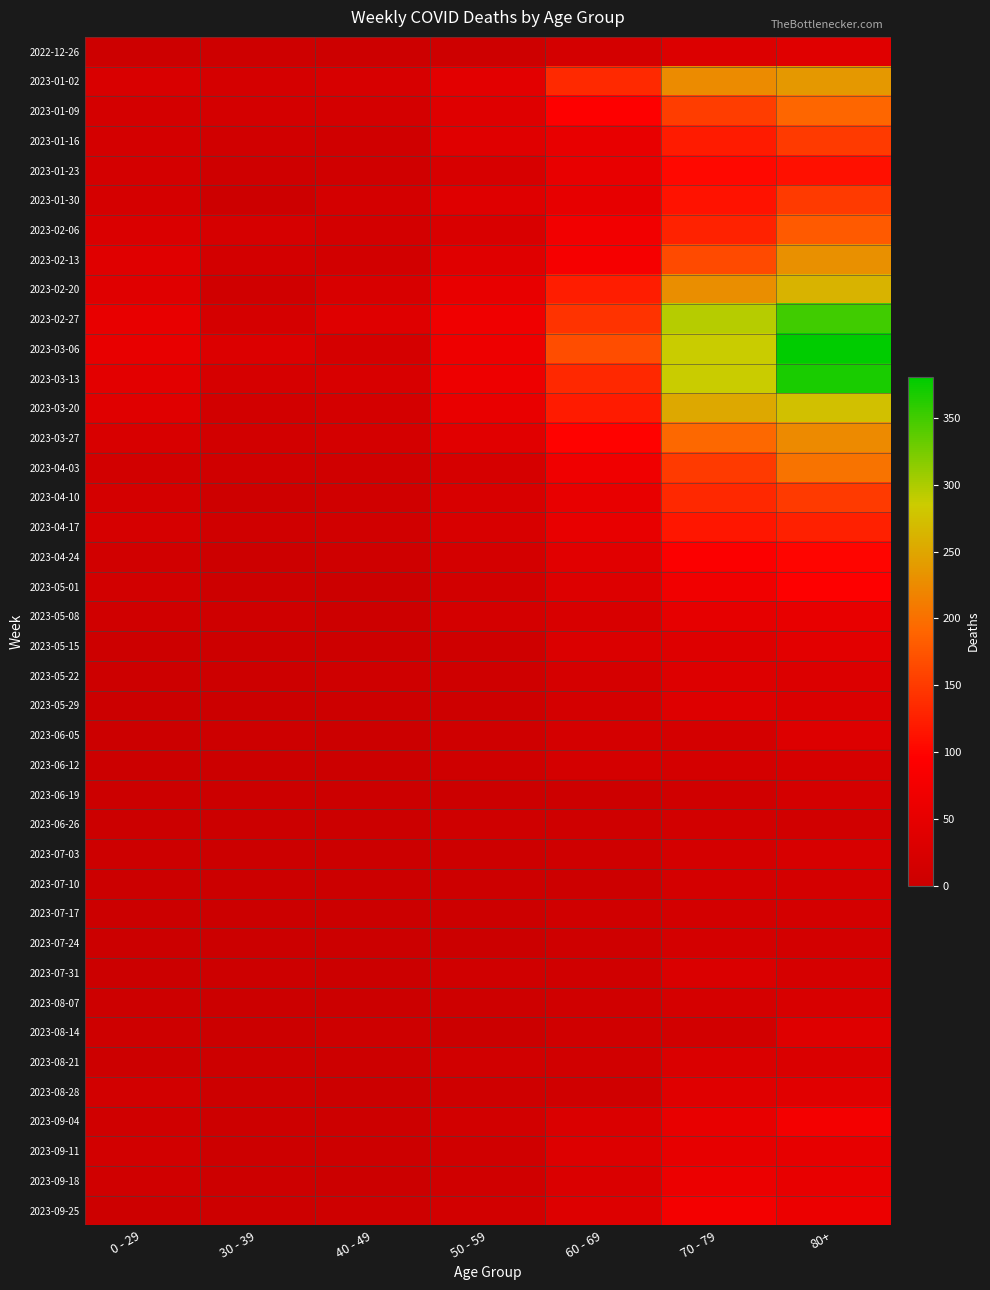

Which series has the largest range (max minus min)?

2023-03-06